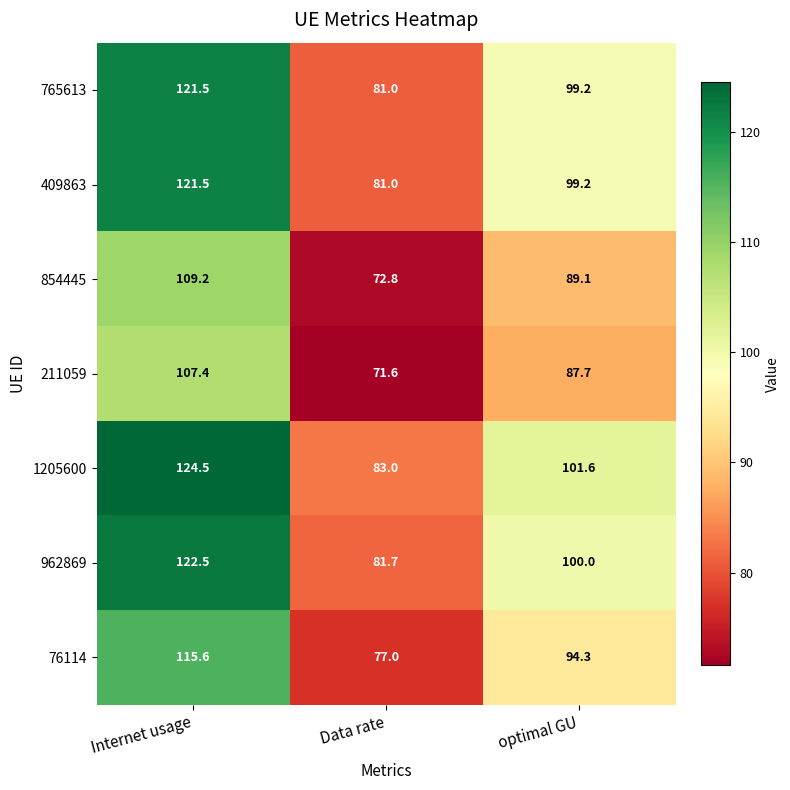

True or false: 962869 has a value of 40.4 at Internet usage.

False